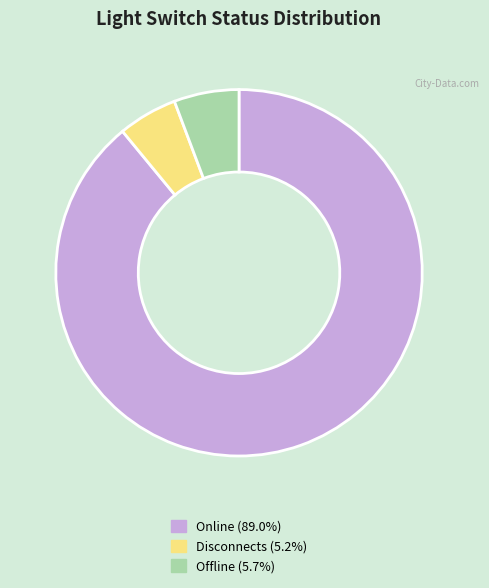

Count the number of slices in the pie.

3